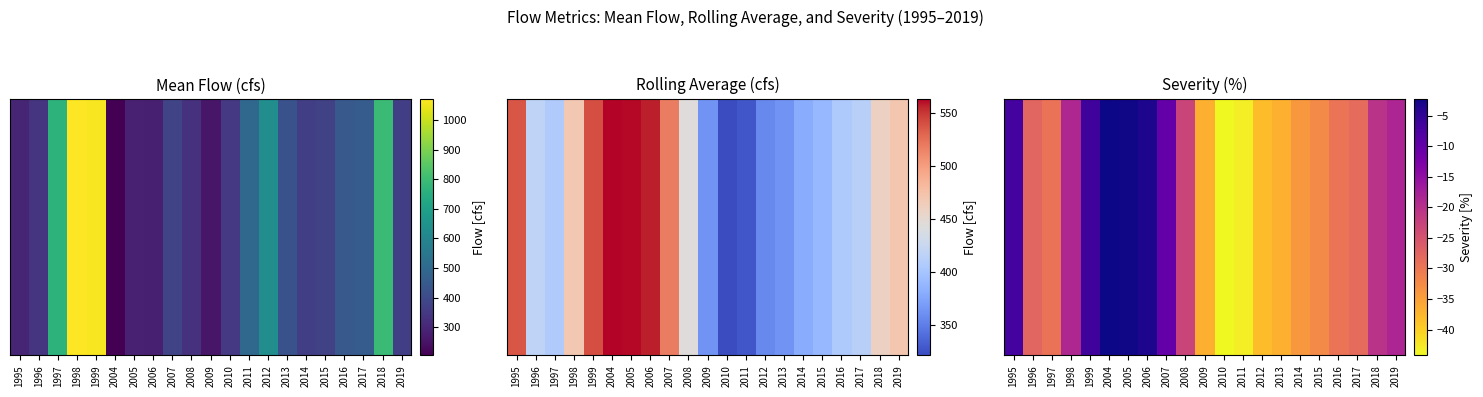

What value does the data have at 1995?

-6.7